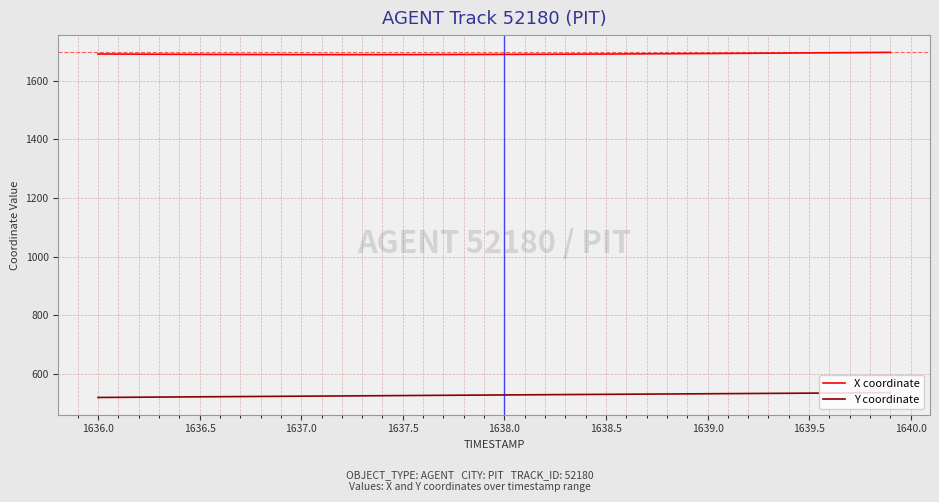

Which series has the largest total across all categories?

X coordinate